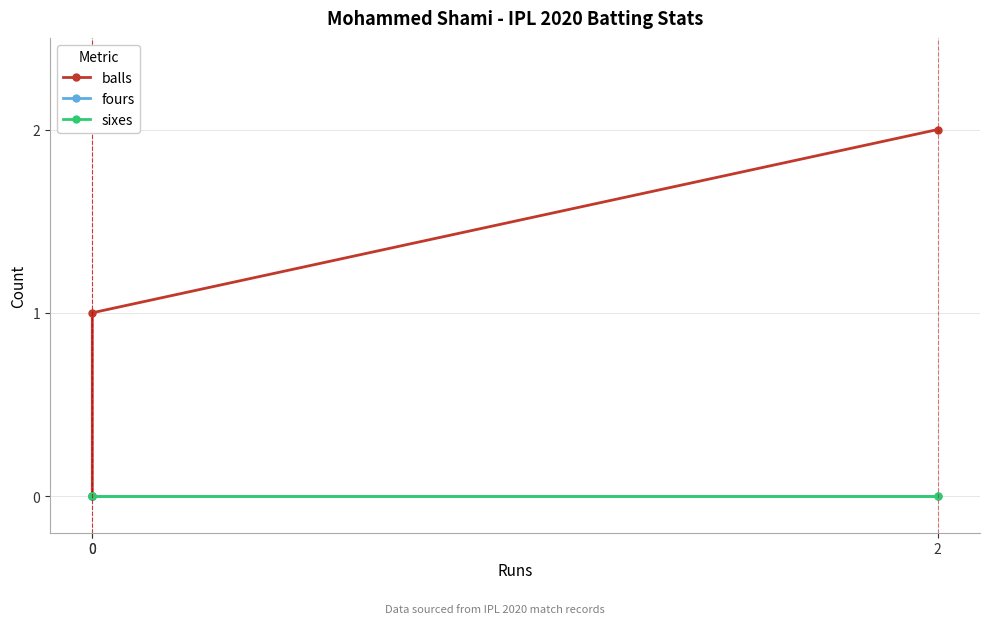

Count the balls values in the range 0 to 2.

3